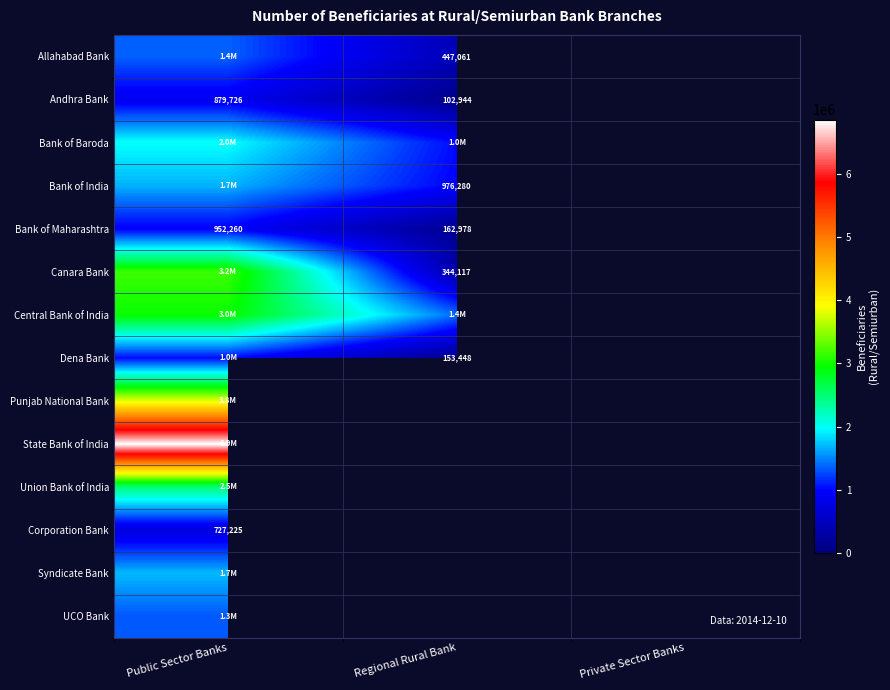

What is the maximum value shown in the chart?

6860641.0